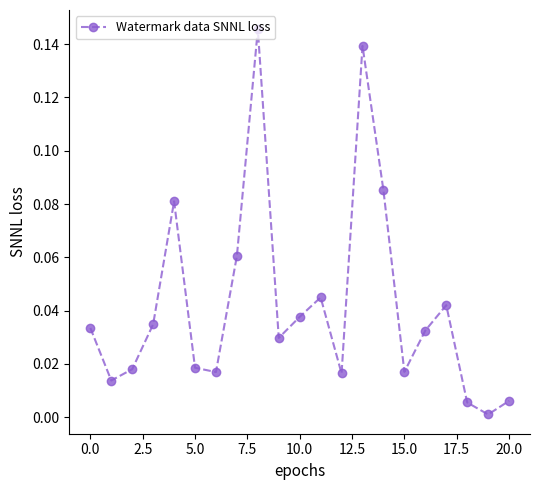

True or false: the data has more than 1 interior local peaks.

True